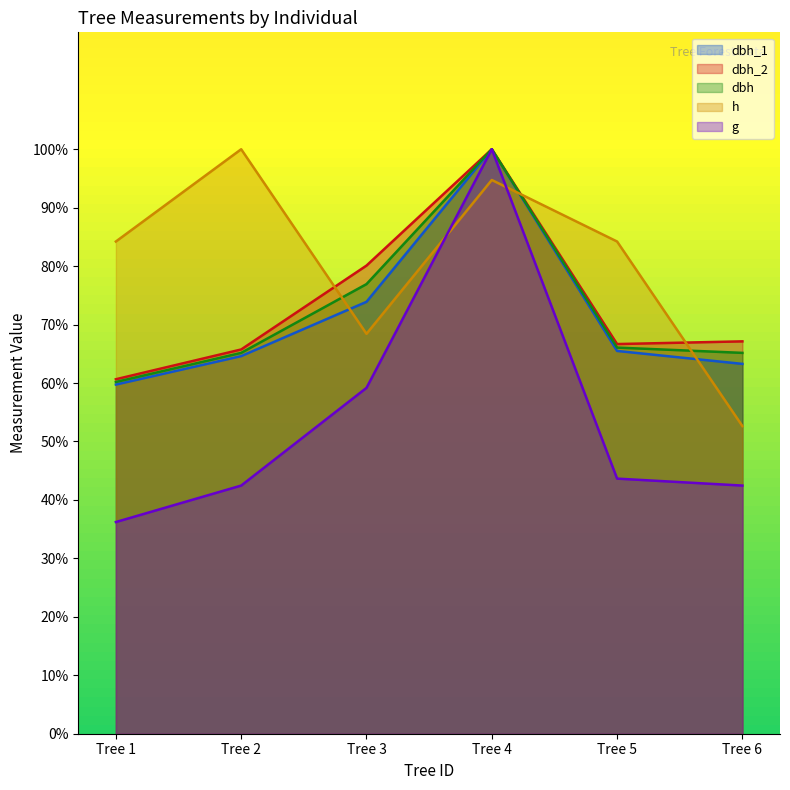

True or false: dbh_1 has more than 1 points higher than both neighbors.

False